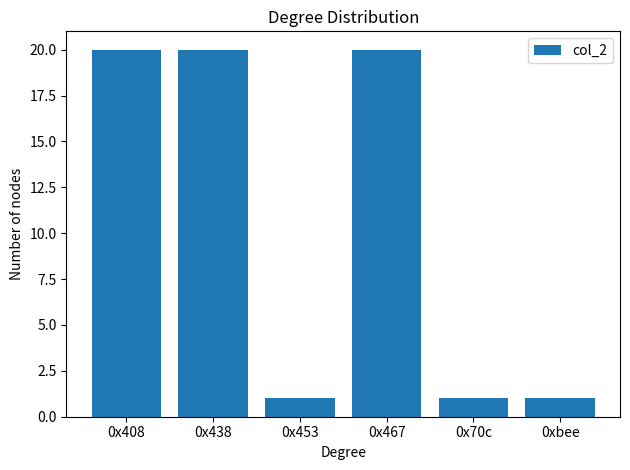

What is the label of the 4th bar from the right?

0x453